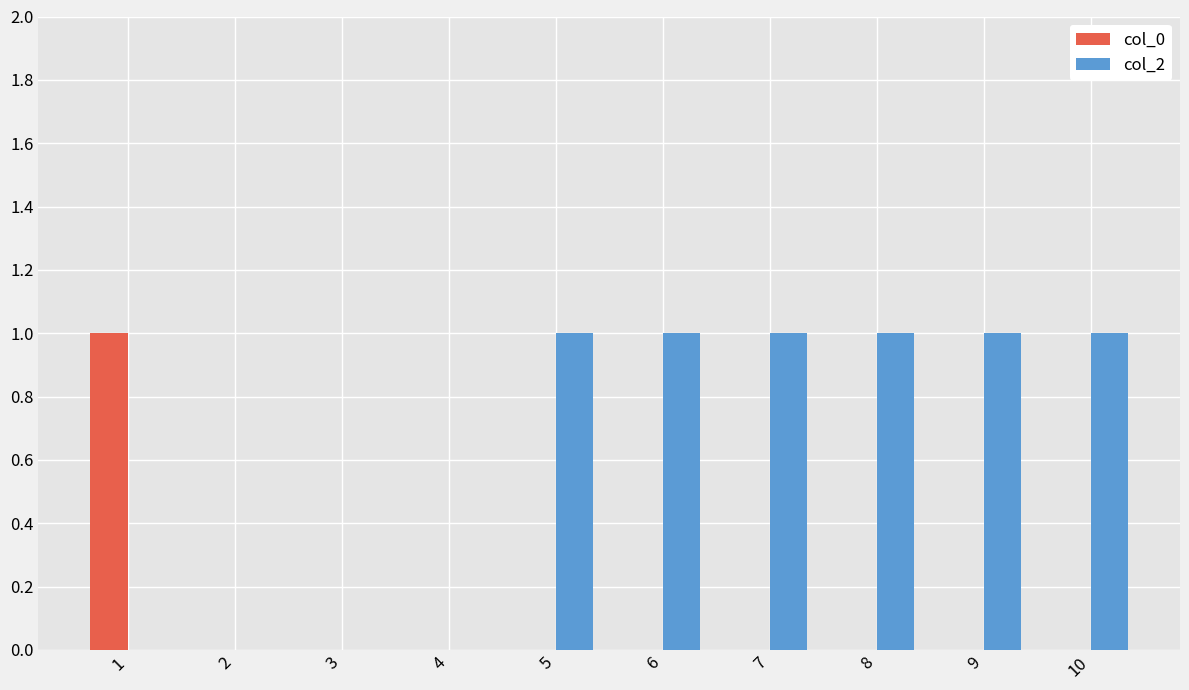

The value of col_0 at 9 is 0. True or false?

True